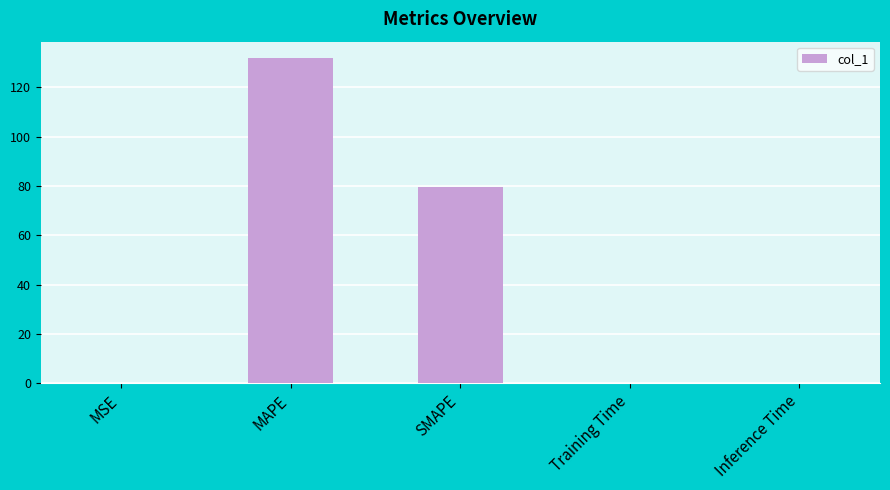

Are the bars horizontal?

No